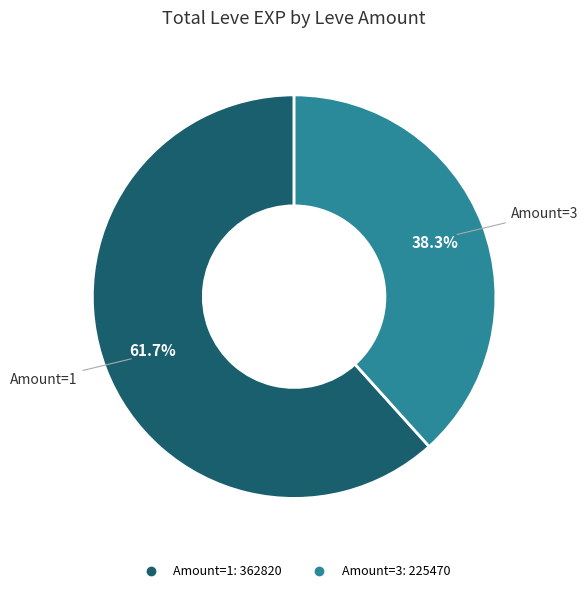

Is there a majority slice in this chart?

Yes